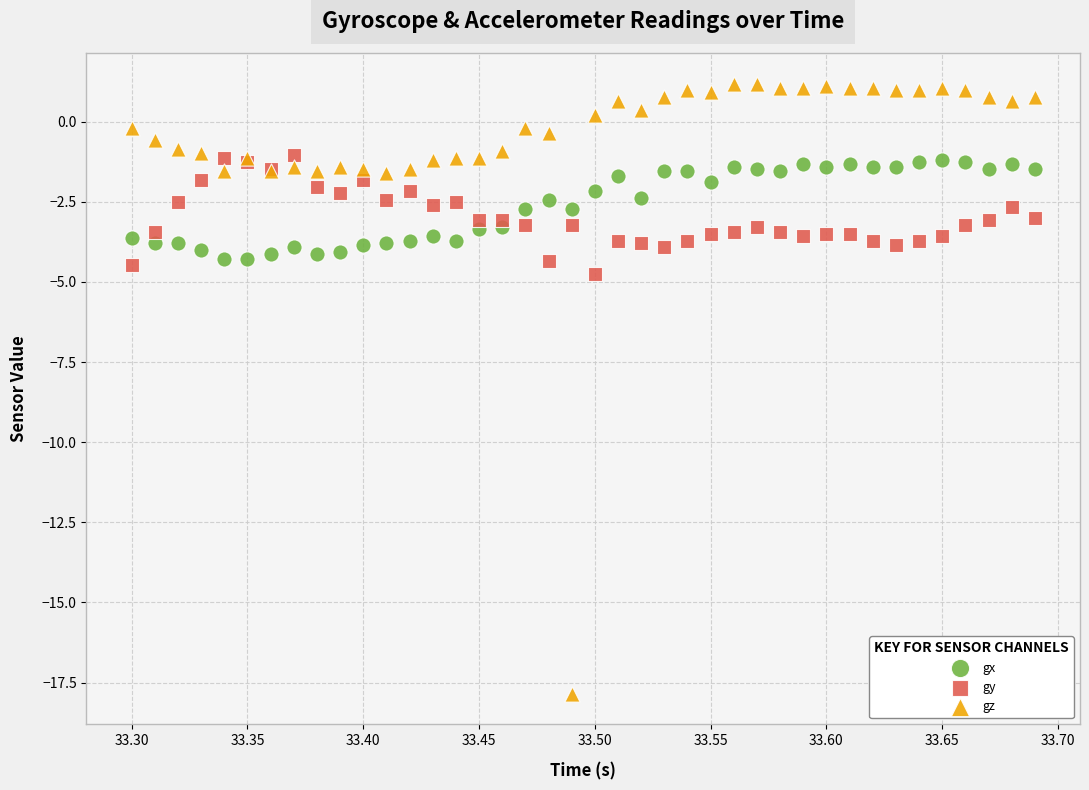

Across all series, what Y value is closest to -8?

-4.8